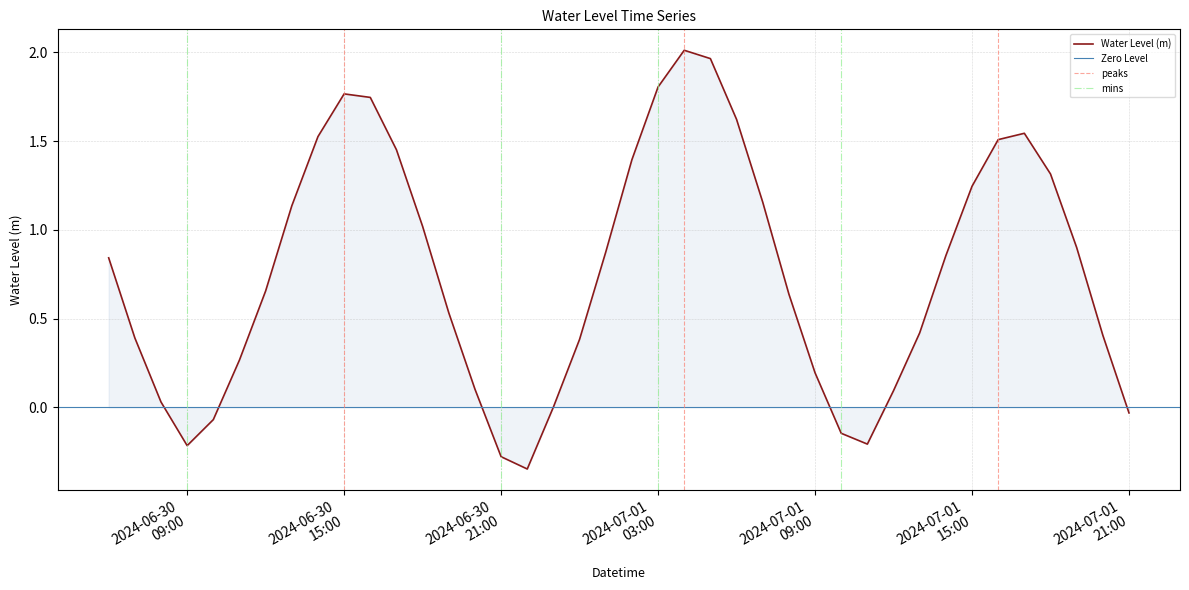

How many interior local peaks (higher than both neighbors) does the data have?

3